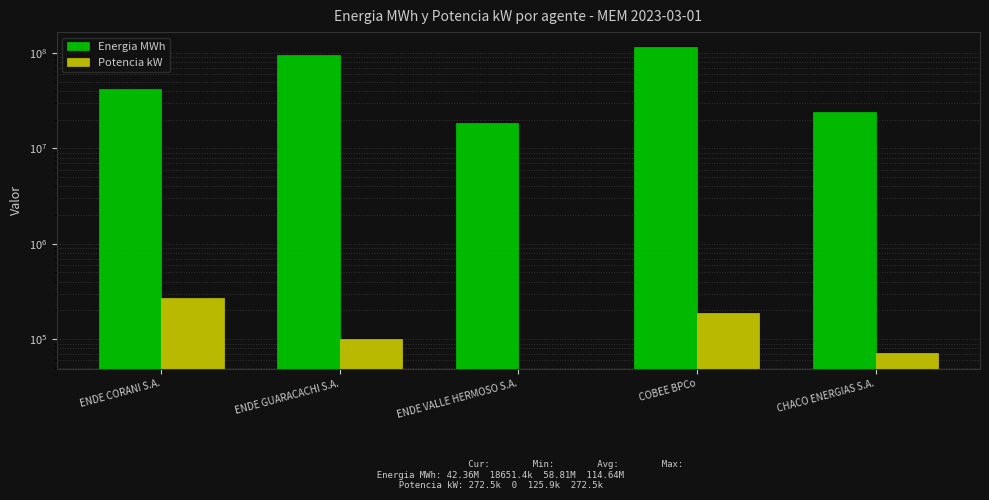

Between ENDE GUARACACHI S.A. and ENDE VALLE HERMOSO S.A., which series saw the biggest shift?

Energia MWh